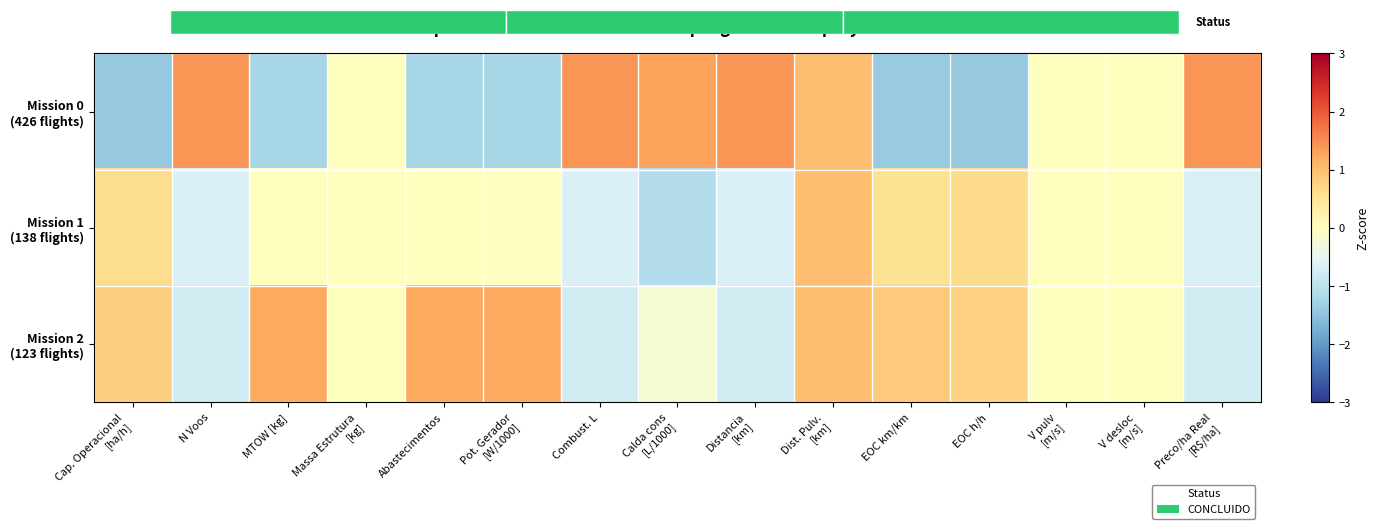

Rank the series by their average value, from highest to lowest.

Mission 2 (123 flights), Mission 0 (426 flights), Mission 1 (138 flights)